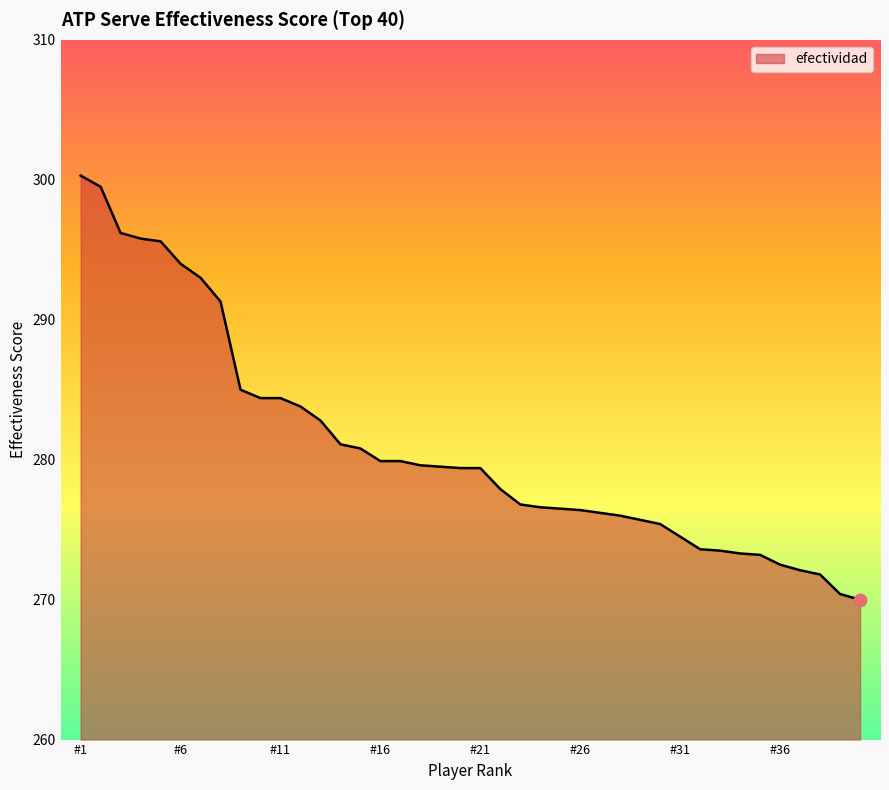

What is the difference between the maximum and minimum values?

30.3